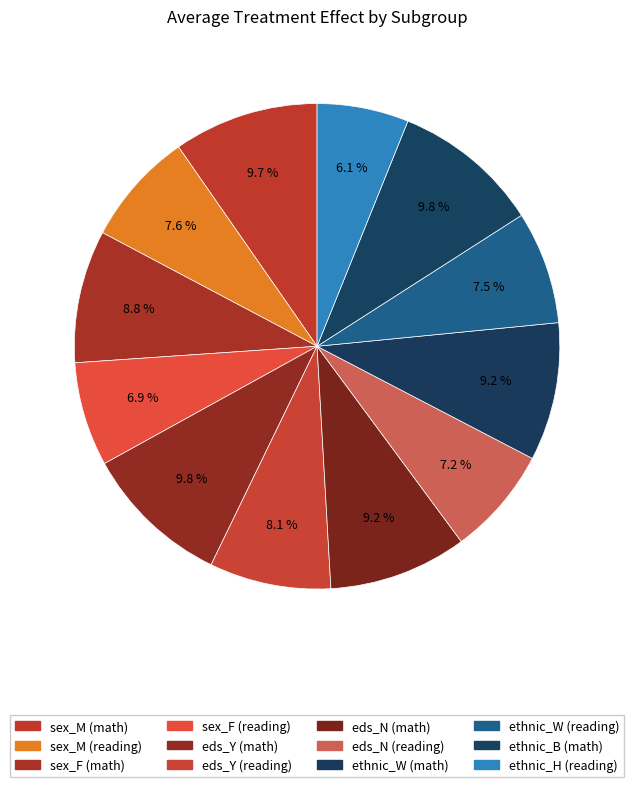

Combined, what portion of the pie is eds_N (reading) and ethnic_B (math)?

17.1%